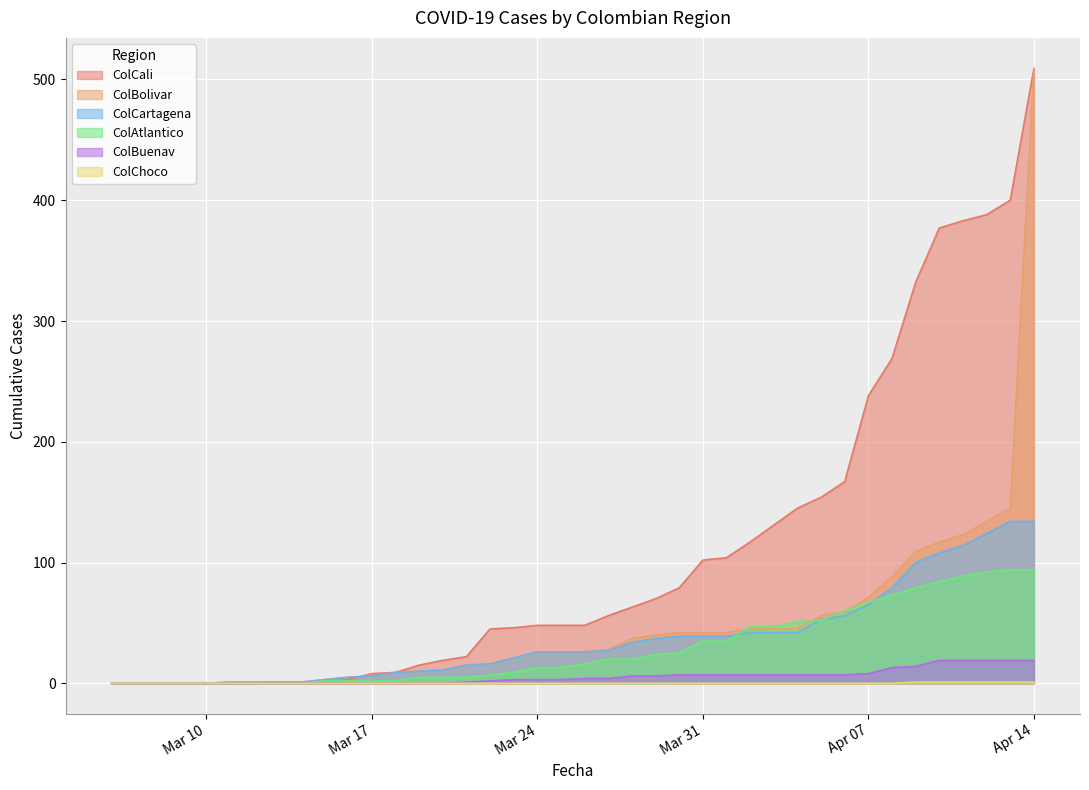

Does the chart display data point markers on the line(s)?

No